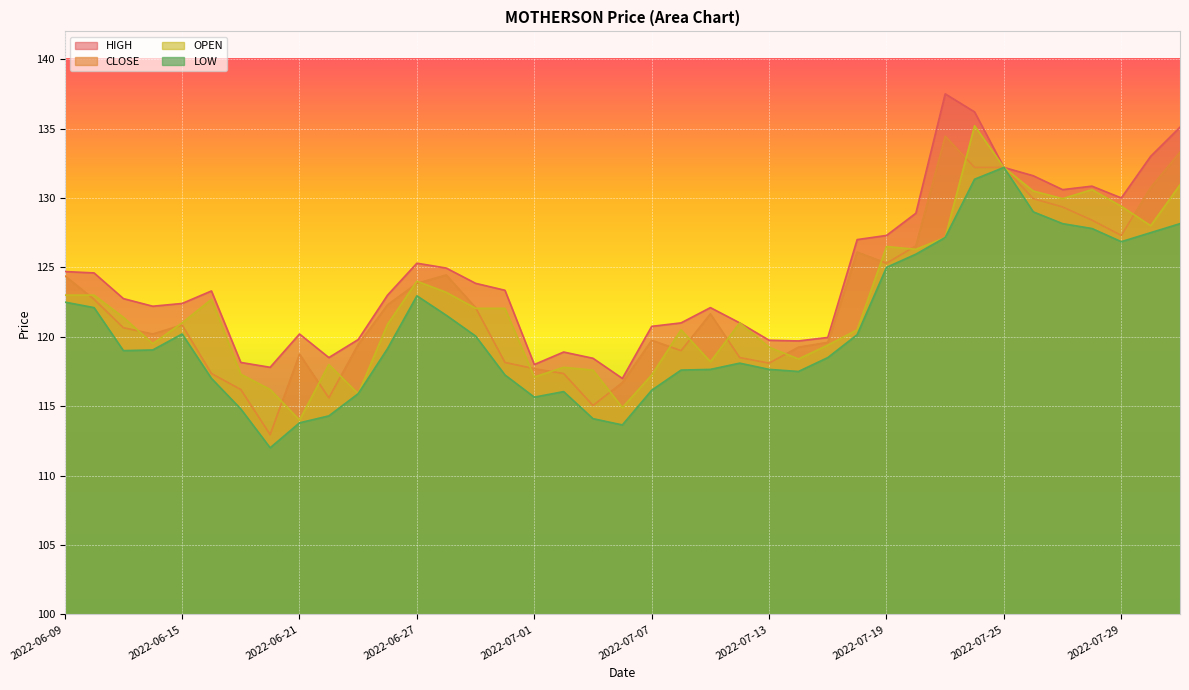

Is the value of LOW at 2022-06-23 greater than the value of CLOSE at 2022-07-01?

No